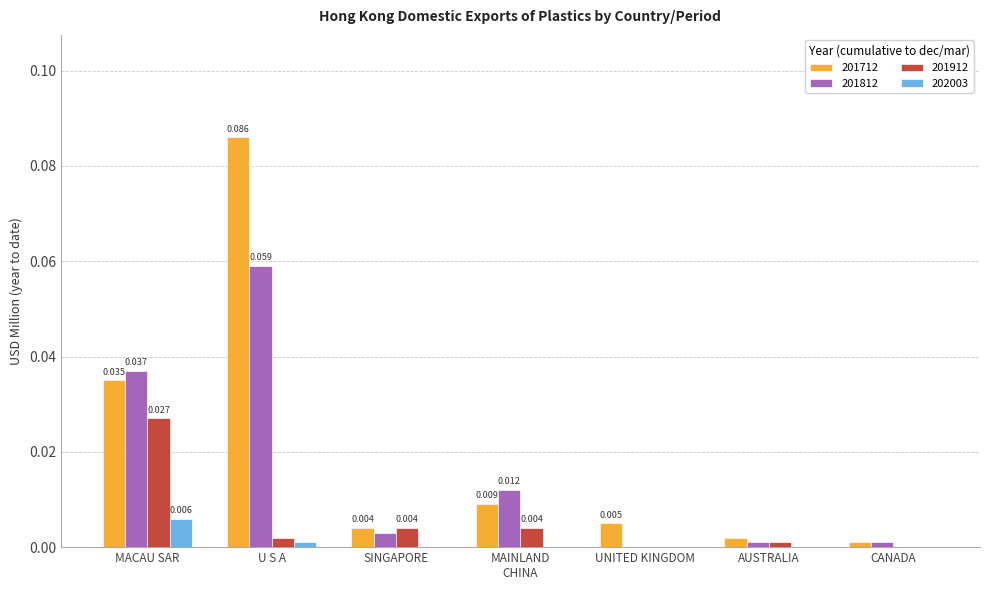

At which label is 201812 closest to 0?

UNITED KINGDOM